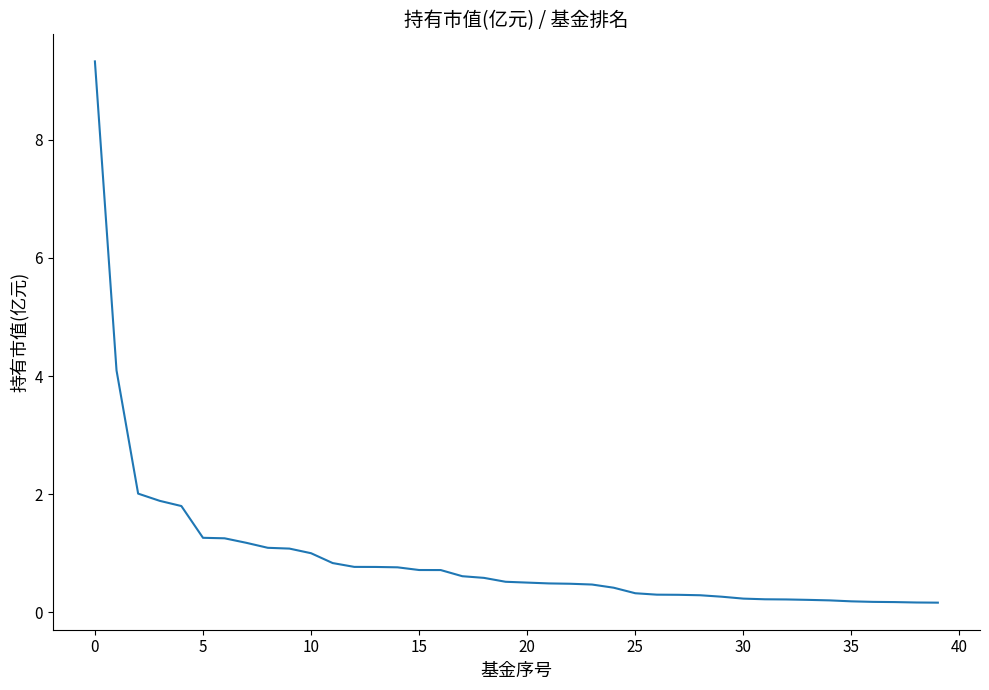

How many lines are shown in the chart?

1